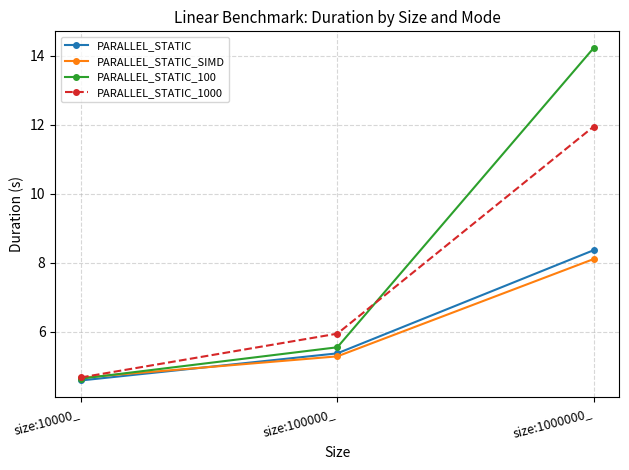

The value of PARALLEL_STATIC_100 at size:10000_ is 1.4. True or false?

False